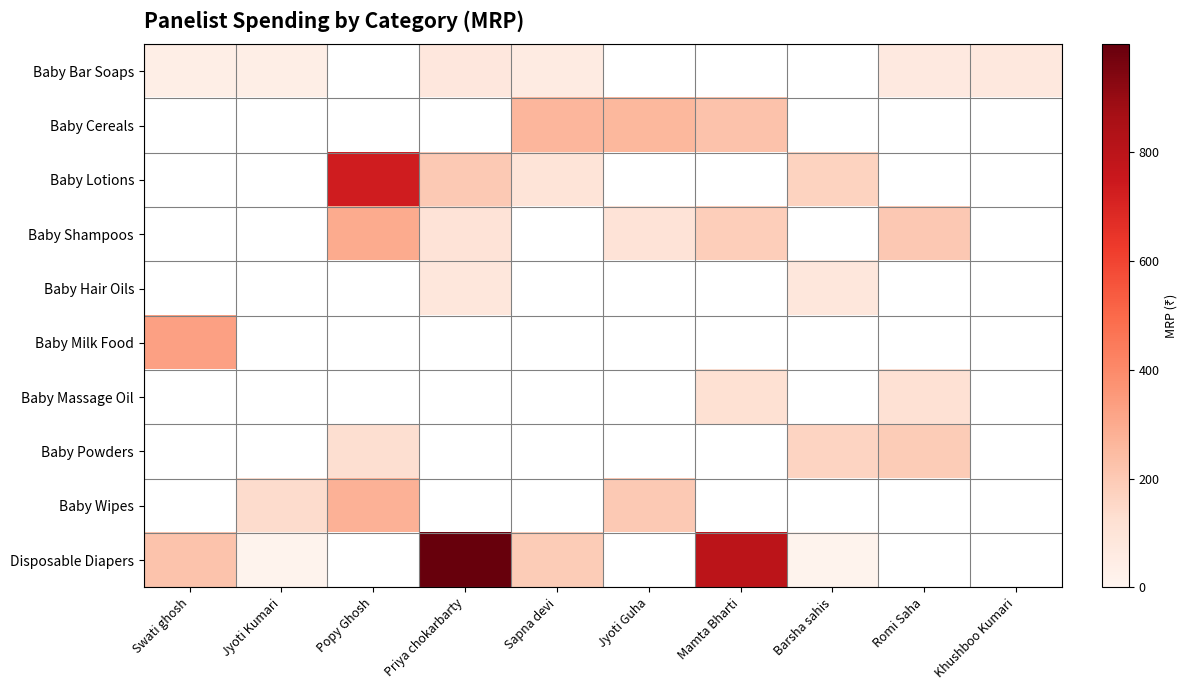

Is the value of Baby Massage Oil at Khushboo Kumari greater than the value of Baby Wipes at Jyoti Guha?

No